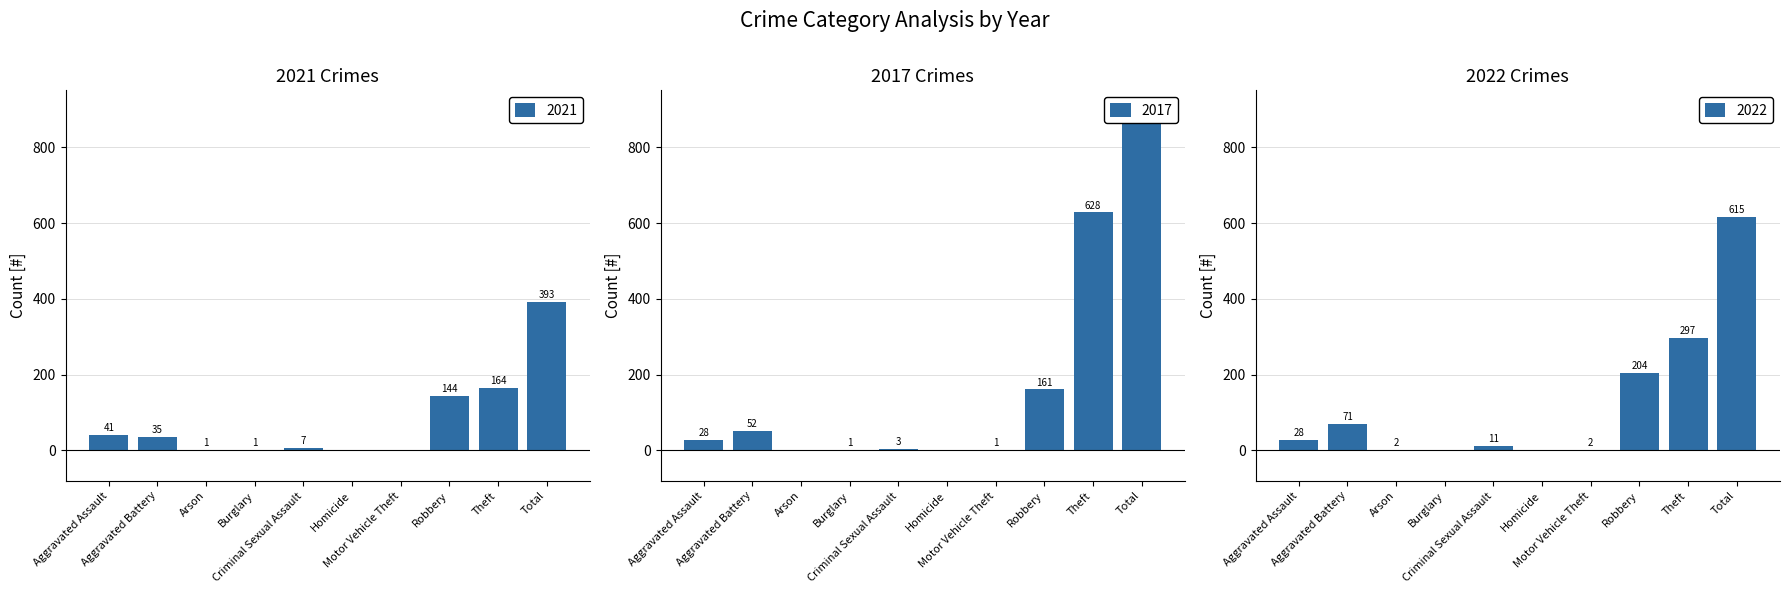

What is the difference between the 2022 values at Robbery and Burglary?

204